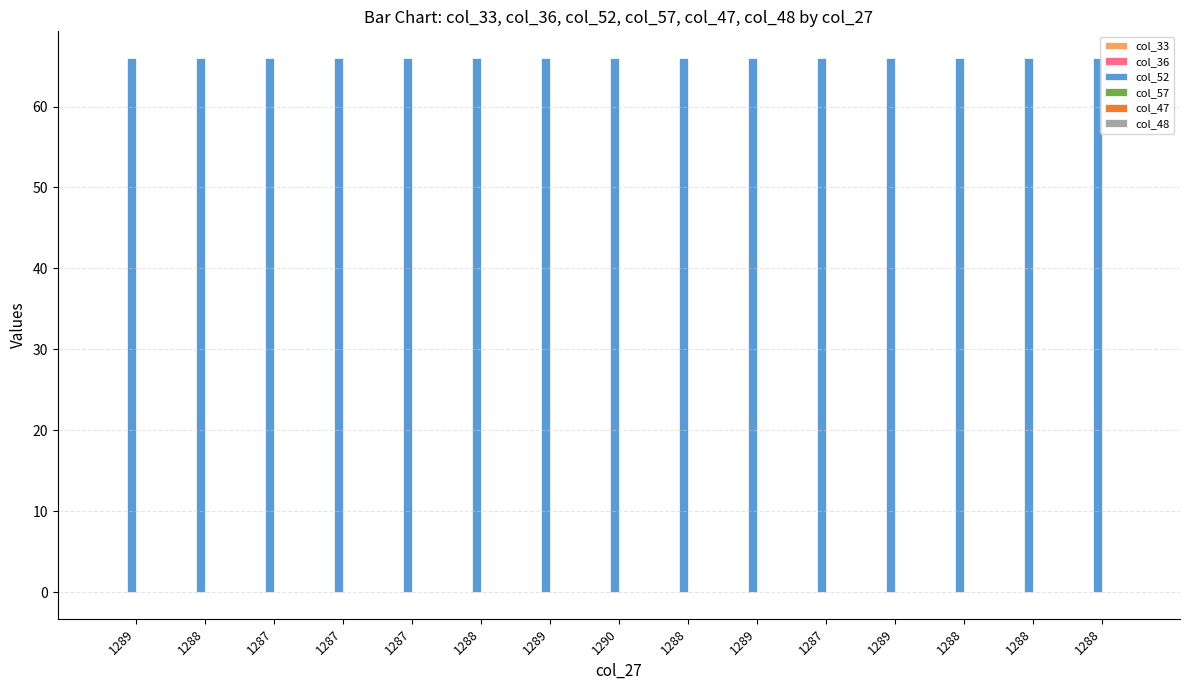

At how many categories does at least one series exceed 36?

15